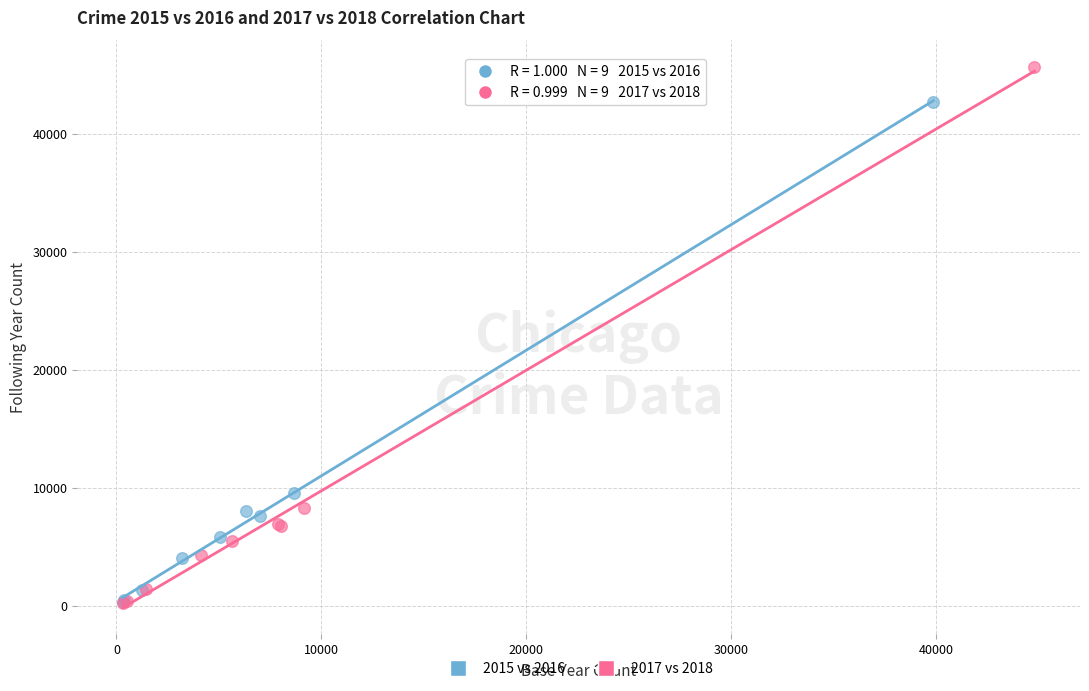

Which series has the largest Y range (max minus min)?

2017 vs 2018